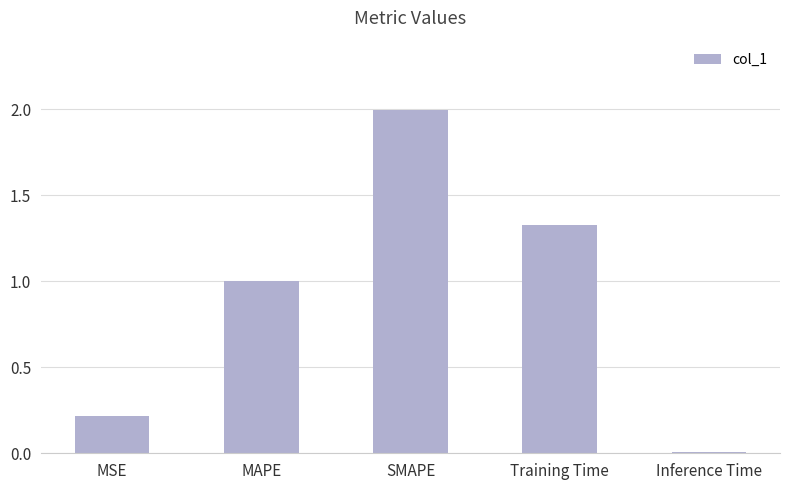

Count the number of categories in the chart.

5